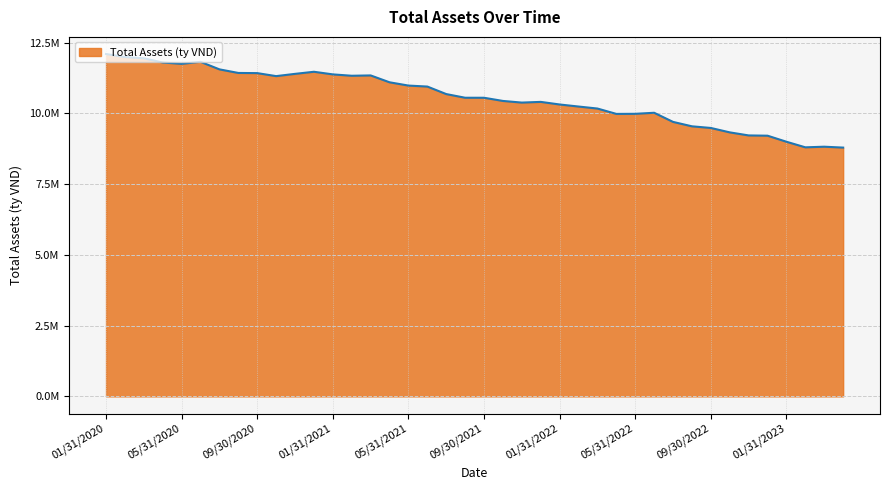

Is this an area chart (filled region under the line)?

Yes